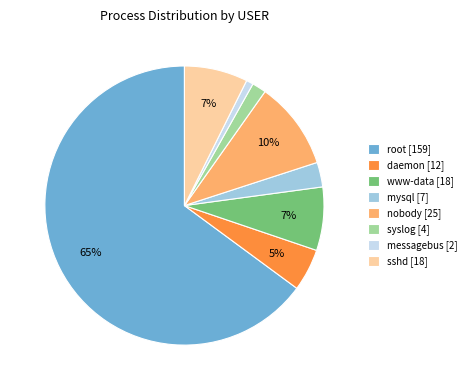

Which slice is the smallest?

messagebus [2]